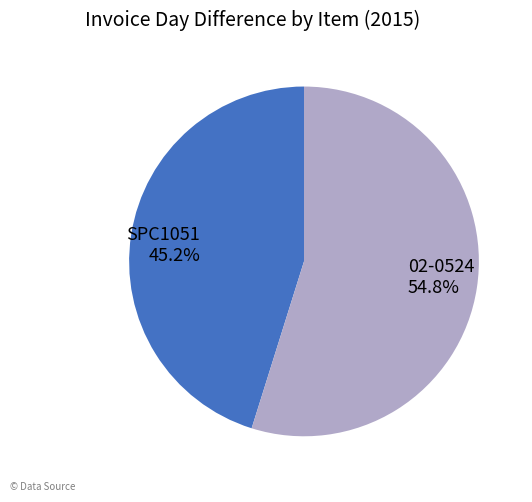

Rank the categories by value from highest to lowest.

02-0524, SPC1051